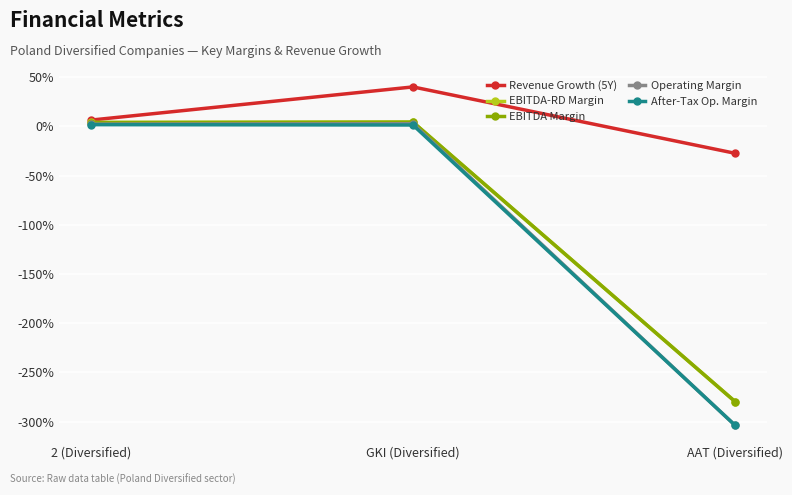

What is the average value of the EBITDA Margin series?

-0.9